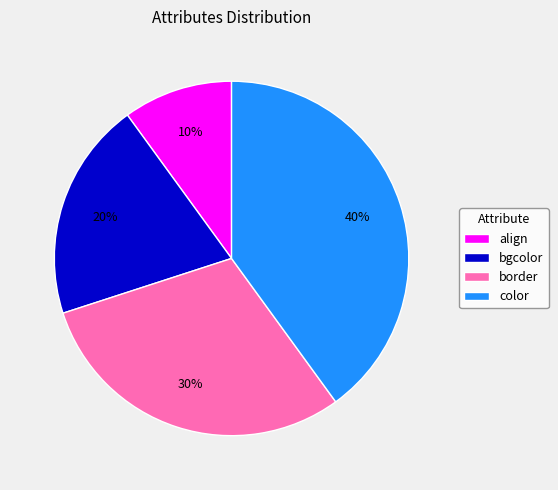

To the nearest percent, what is the difference between the bgcolor and color slice percentages?

20%